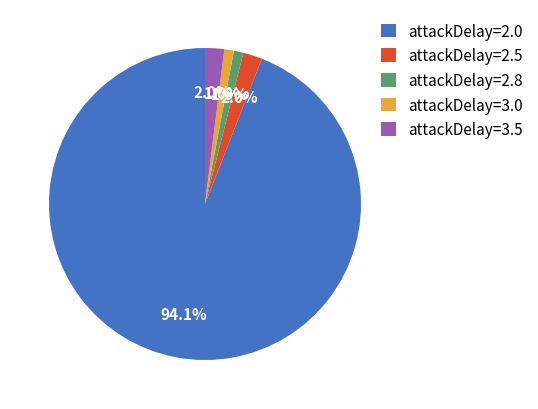

Between attackDelay=3.5 and attackDelay=2.8, which is larger?

attackDelay=3.5